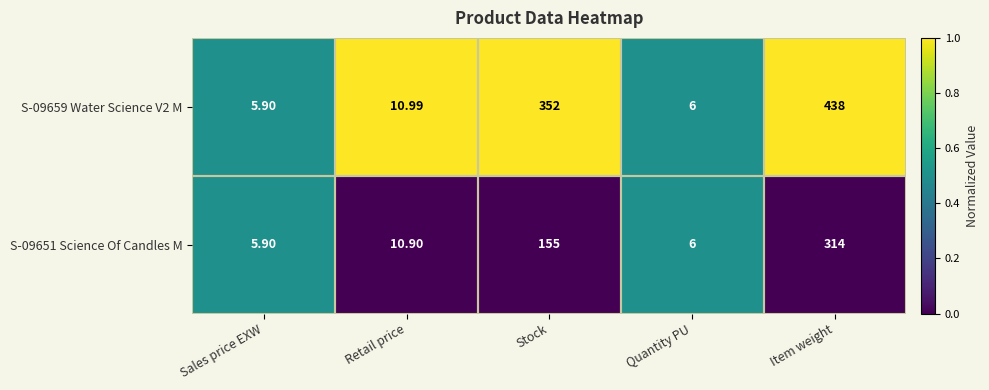

Which category has the lowest value across all series?

Sales price EXW